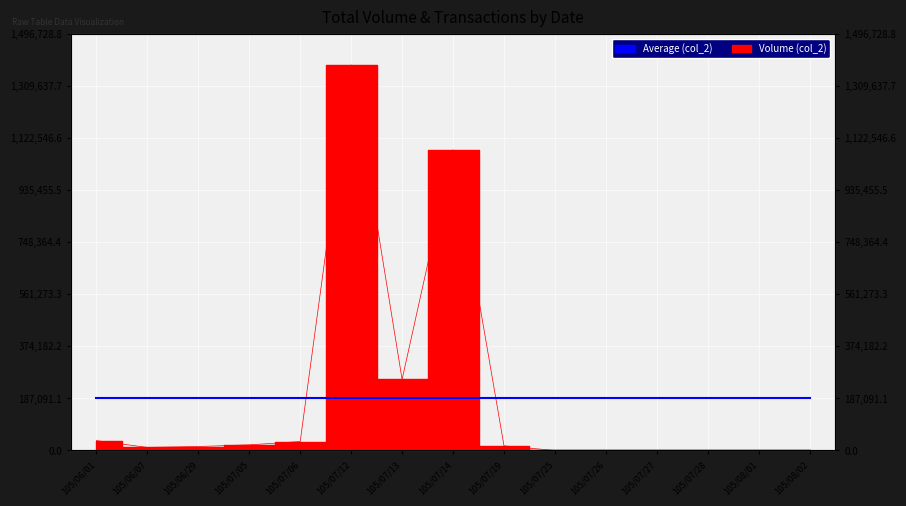

What is the label of the 4th point from the left?

105/07/05